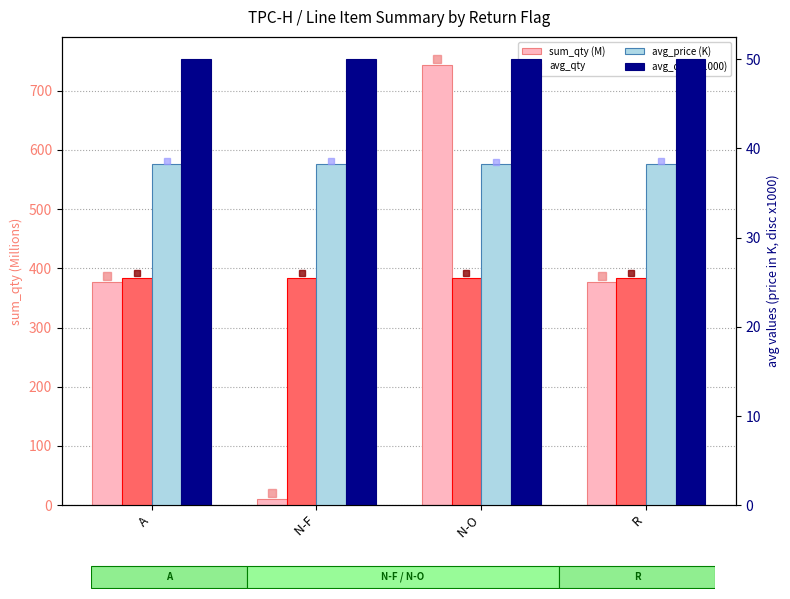

At which category is the sum across all series the highest?

  N-O